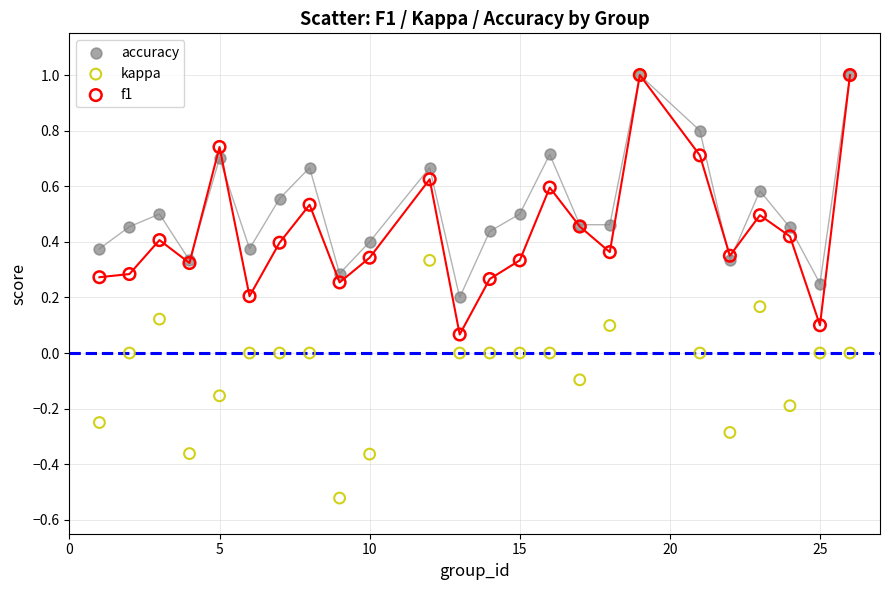

Which series has the widest spread of Y values?

kappa